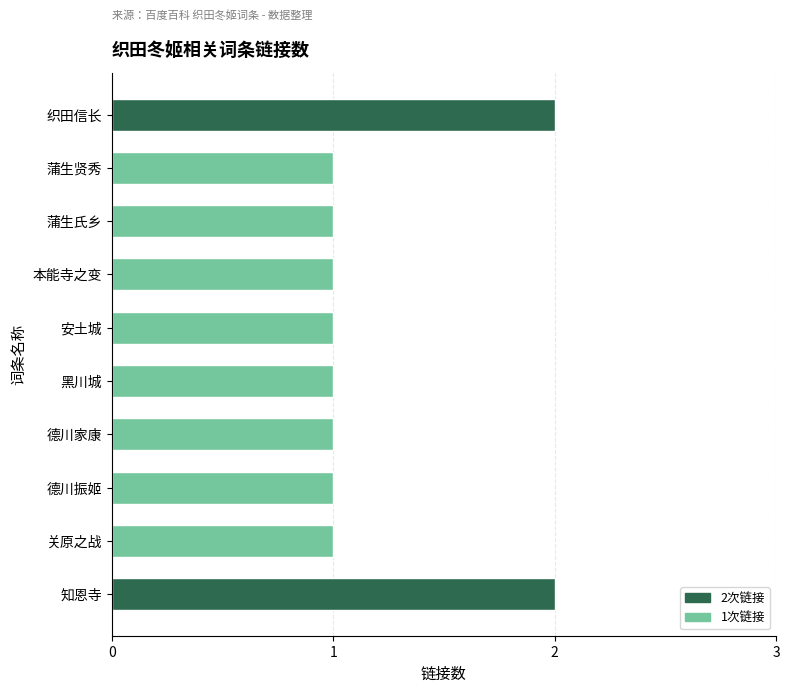

Reading top to bottom, transcribe all the data shown in this chart.

织田信长=2	蒲生贤秀=1	蒲生氏乡=1	本能寺之变=1	安土城=1	黑川城=1	德川家康=1	德川振姬=1	关原之战=1	知恩寺=2